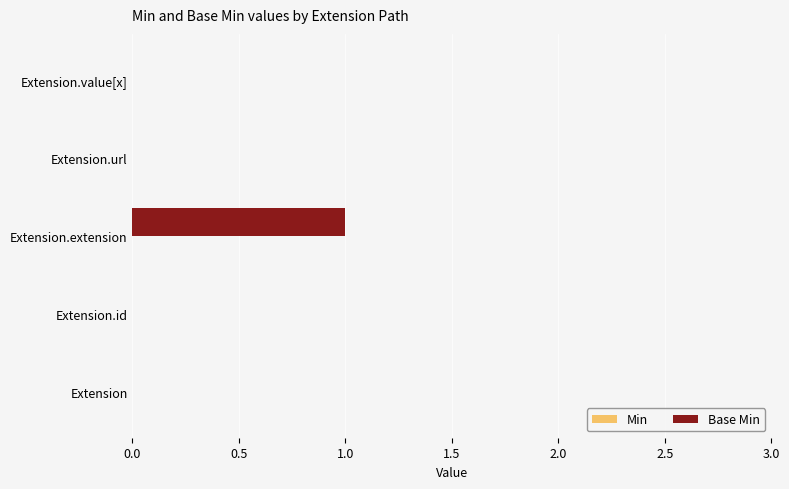

Which label corresponds to the largest value in the chart?

Extension.extension